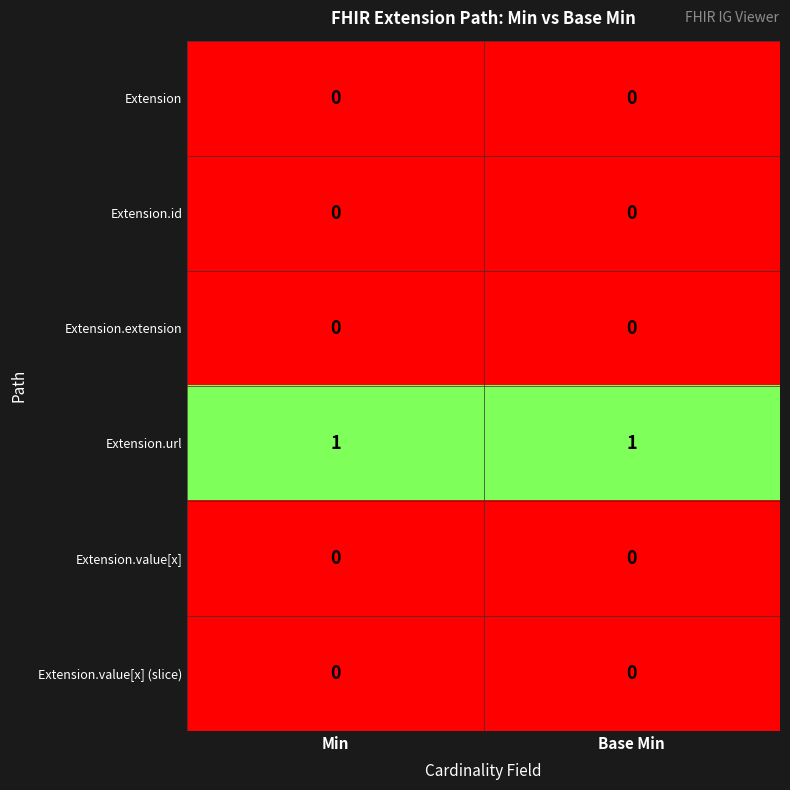

Is the value of Extension.id at Min greater than the value of Extension.url at Min?

No